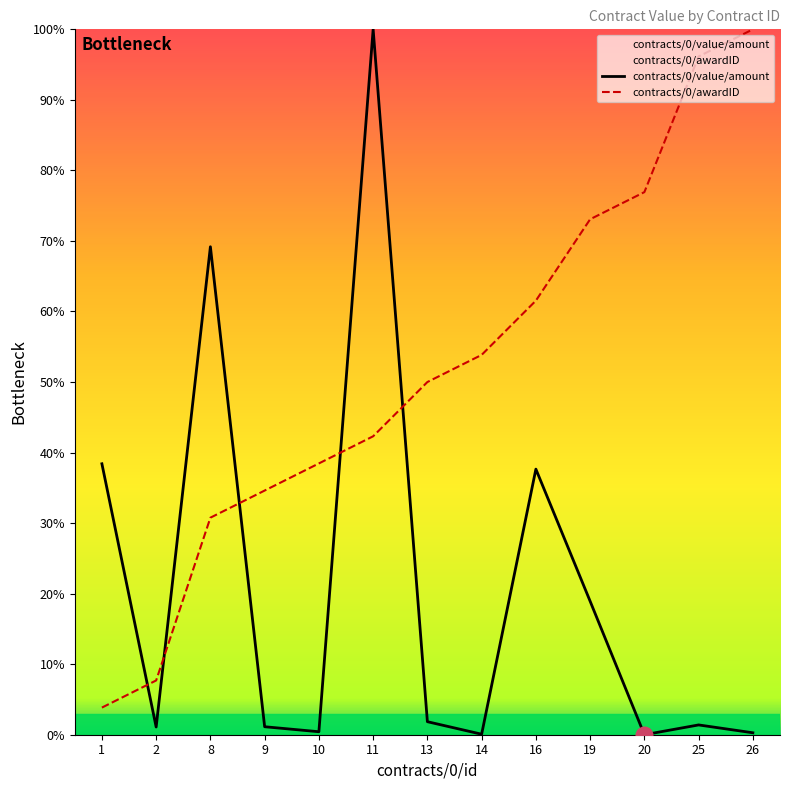

What is the difference between the highest and lowest values at 2?

6.6